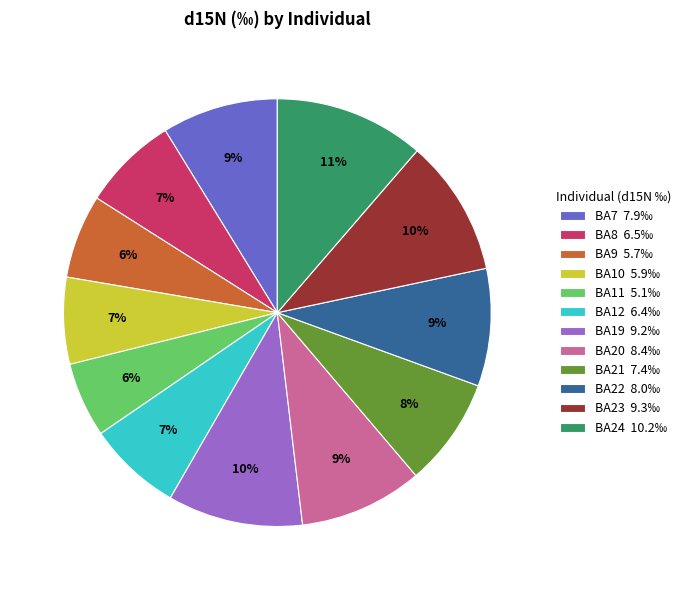

To the nearest percent, what is the average slice percentage?

8%